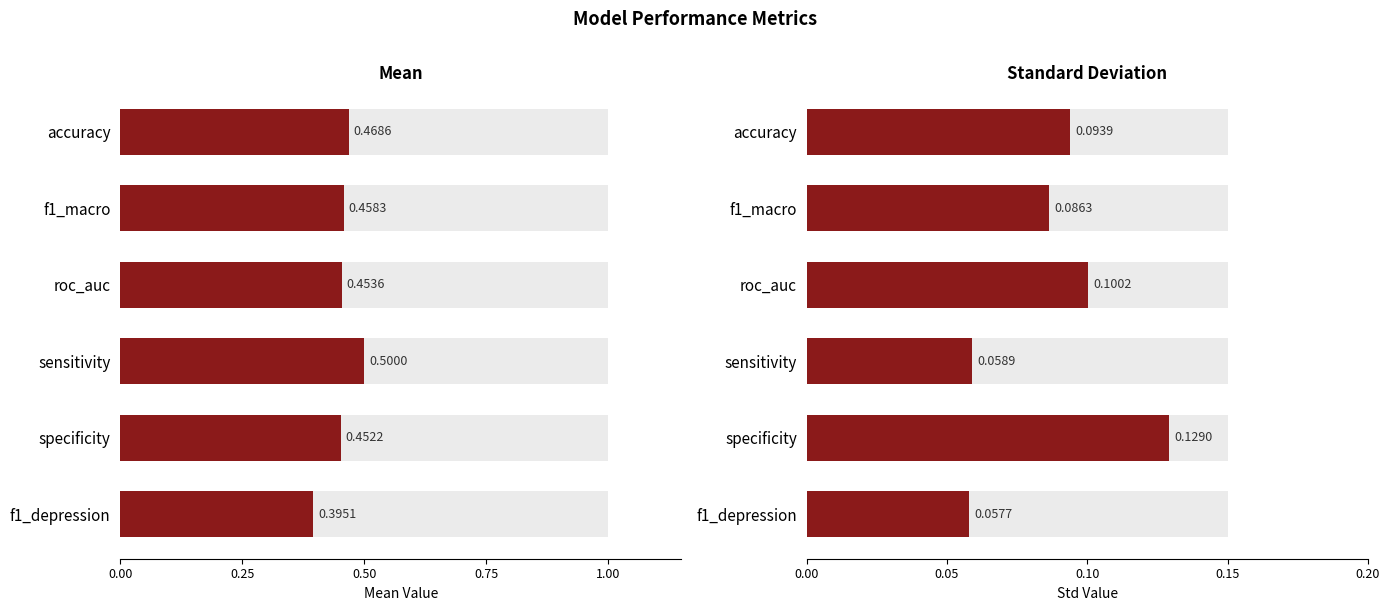

Which series has the widest spread of values?

mean